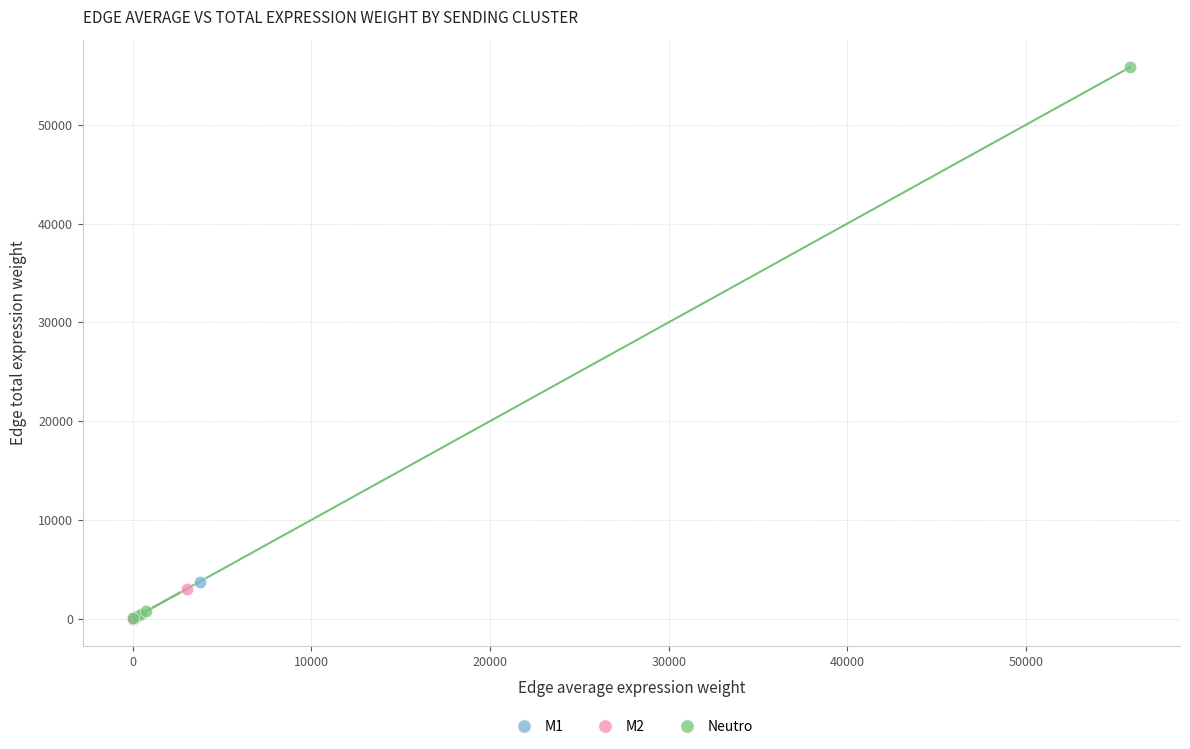

Which series has the largest Y range (max minus min)?

Neutro